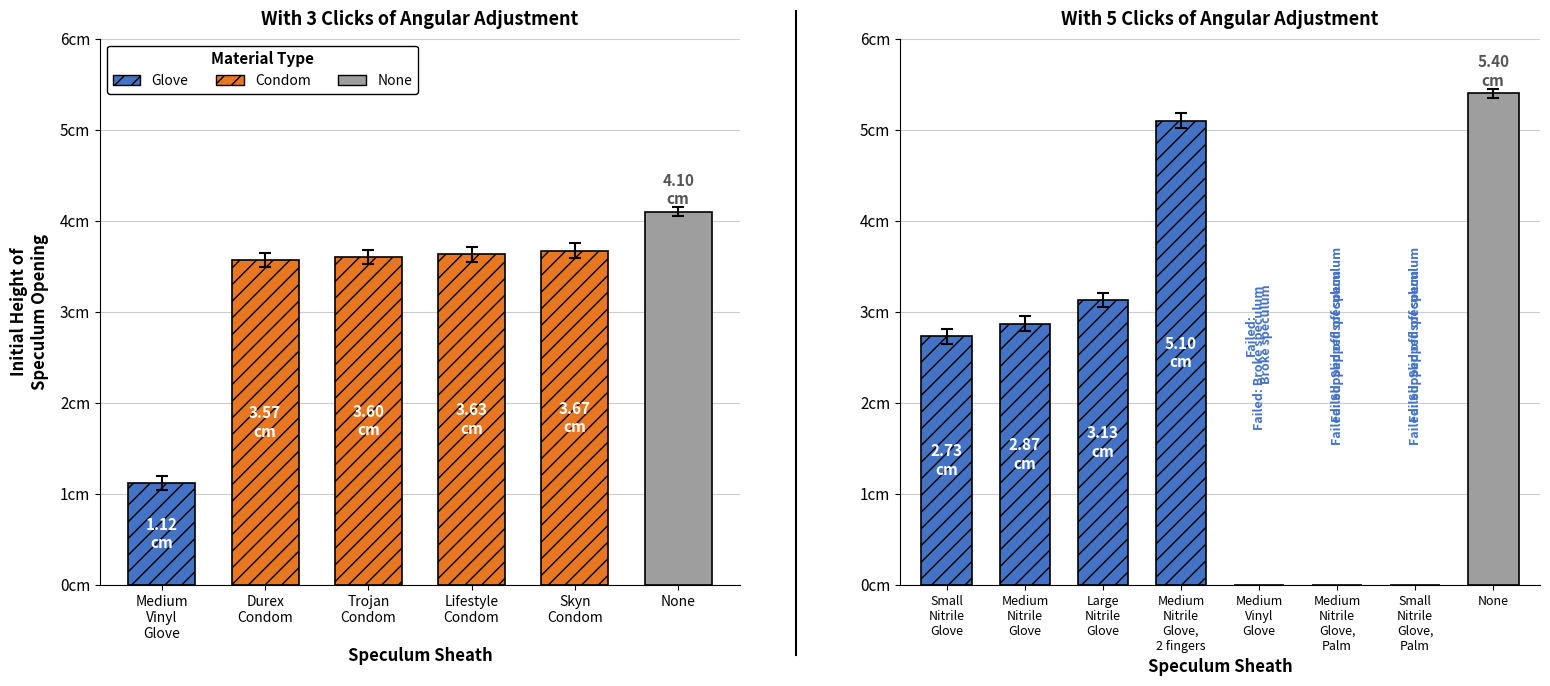

Which series has the largest total across all categories?

Glove